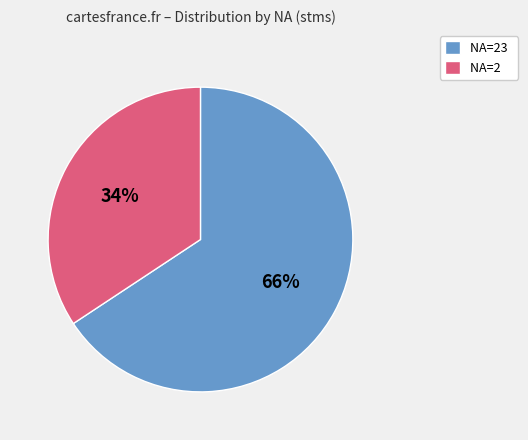

What is the ratio of the value at NA=2 to the value at NA=23?

0.5